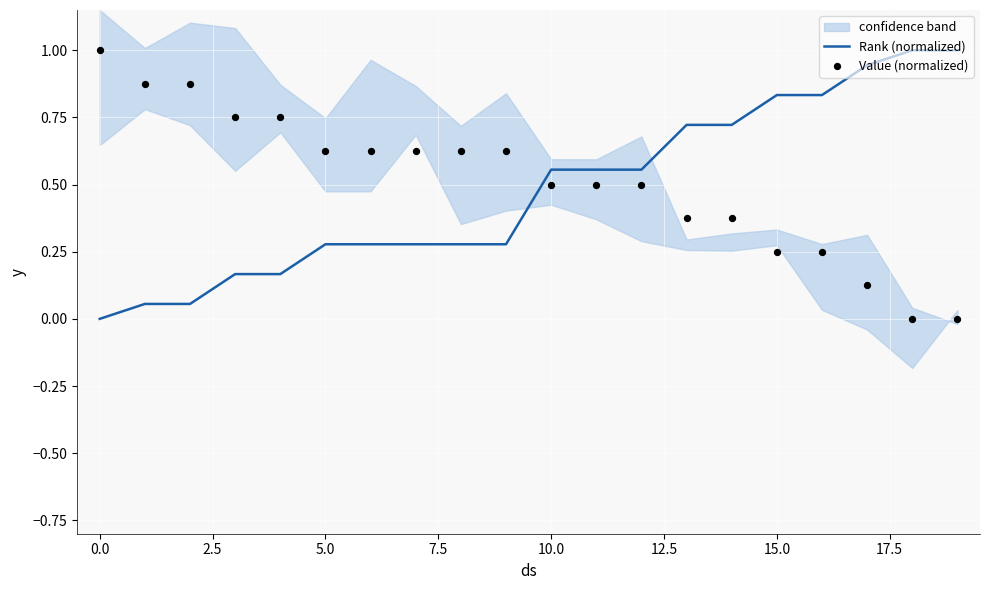

The value of Rank (normalized) at 15.0 is 0.5. True or false?

False